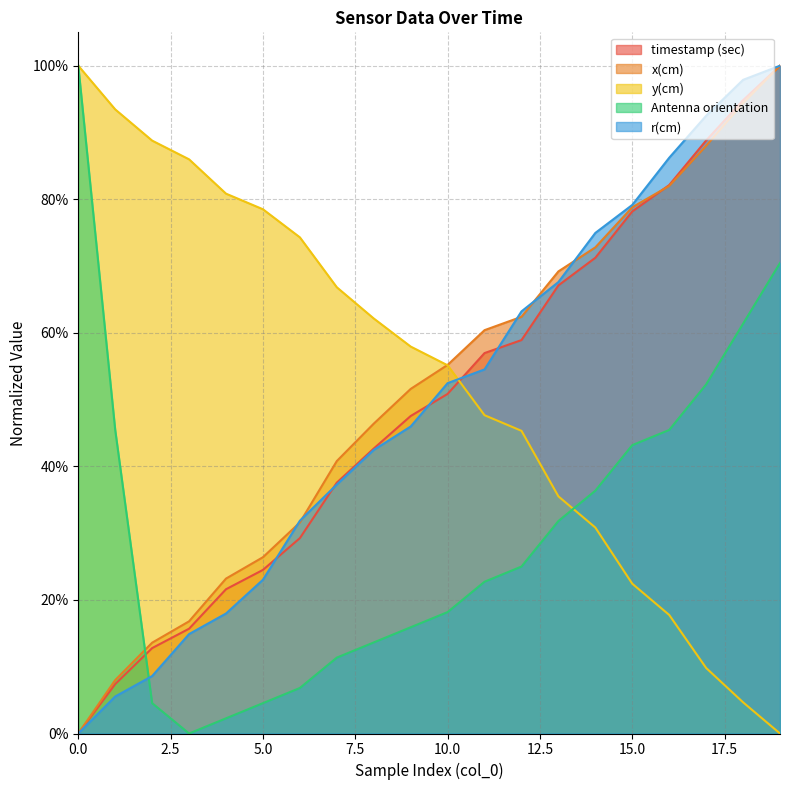

Between which two adjacent categories do timestamp (sec) and r(cm) first intersect?

5 and 6